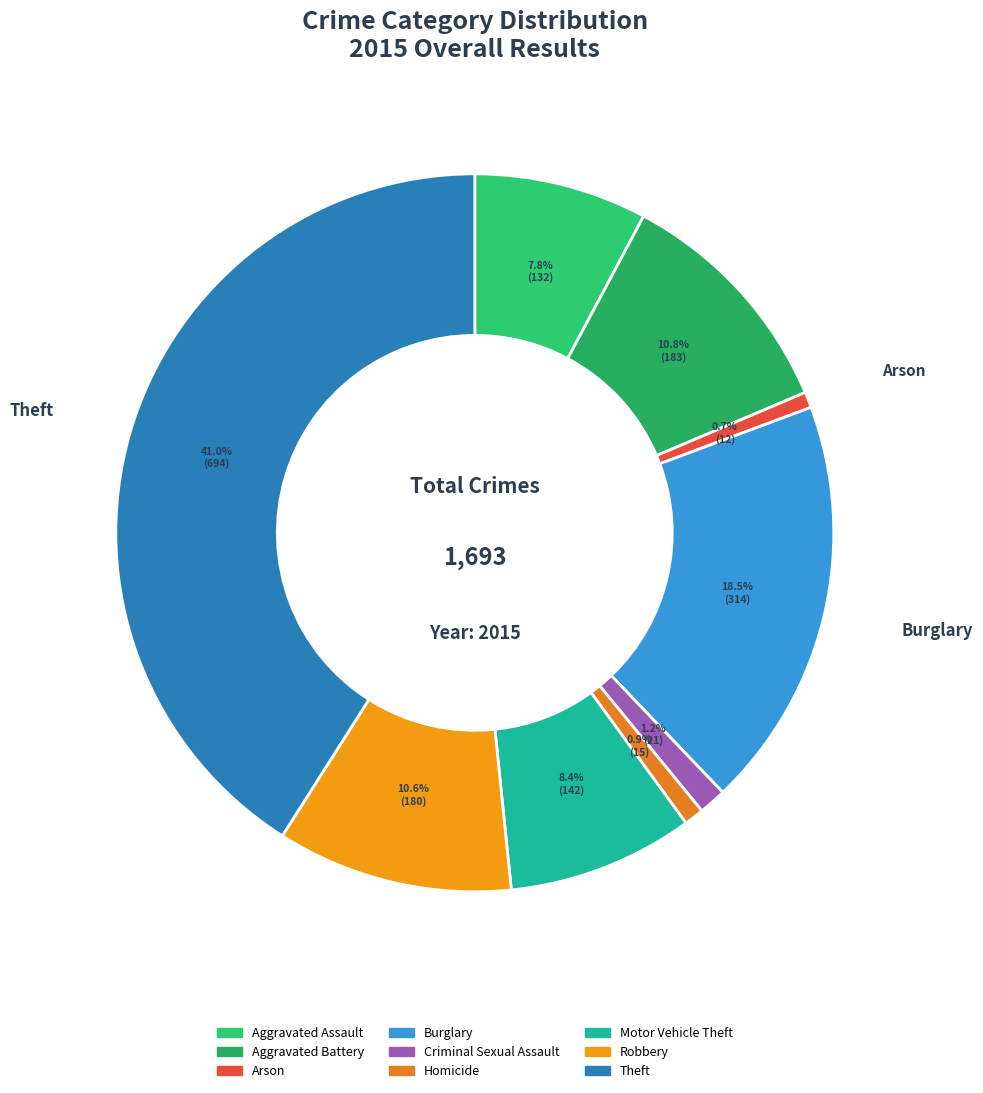

What percentage do Motor Vehicle Theft and Aggravated Battery together represent?

19.2%